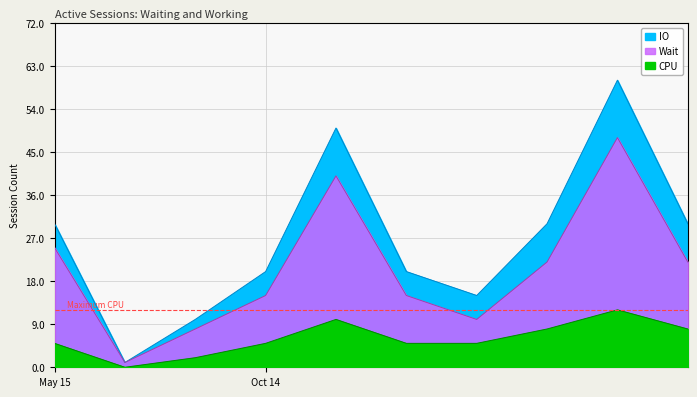

What is the spread (max minus min) of values at 2022-05-15?

25